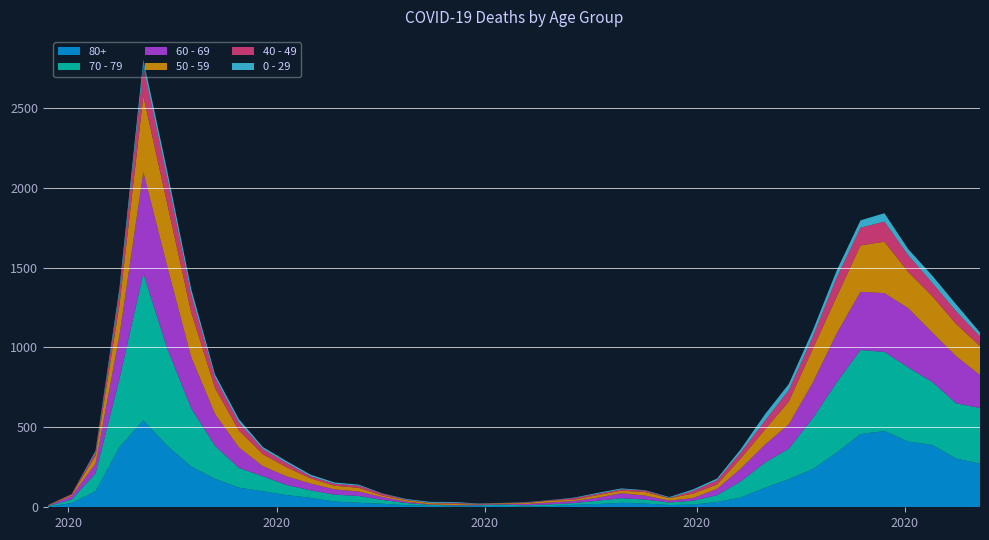

Reading left to right, extract all data points from this chart.

80+: 3	27	100	377	544	385	255	178	123	100	76	59	36	28	22	13	9	6	7	9	5	7	15	20	28	23	14	17	33	61	122	176	239	342	458	477	411	390	305	273
70 - 79: 4	22	113	427	920	608	365	206	123	94	63	47	43	43	24	14	6	5	5	8	7	11	11	21	29	25	16	24	43	102	157	191	318	439	526	495	464	394	346	348
60 - 69: 2	22	61	272	634	514	320	199	128	63	54	42	33	28	18	8	3	3	6	3	8	12	13	19	31	25	12	17	39	80	112	152	221	305	364	368	370	310	294	206
50 - 59: 3	7	48	190	475	392	281	163	106	75	57	33	23	23	9	10	8	9	3	5	6	12	8	16	16	22	15	28	28	64	95	142	212	230	290	322	227	228	202	182
40 - 49: 0	5	21	79	183	163	111	66	51	33	27	13	12	14	12	3	2	5	1	1	4	2	10	8	8	10	2	17	26	38	55	72	76	120	111	126	105	83	80	60
0 - 29: 1	0	10	25	47	42	36	19	20	12	11	10	8	6	2	4	6	5	2	1	2	1	3	6	6	2	5	9	11	20	40	38	39	44	46	52	38	45	43	25